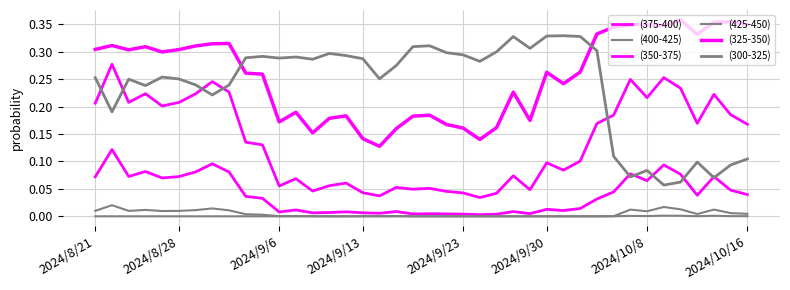

Rank the series by their maximum value, from lowest to highest.

(425-450), (400-425), (375-400), (350-375), (300-325), (325-350)